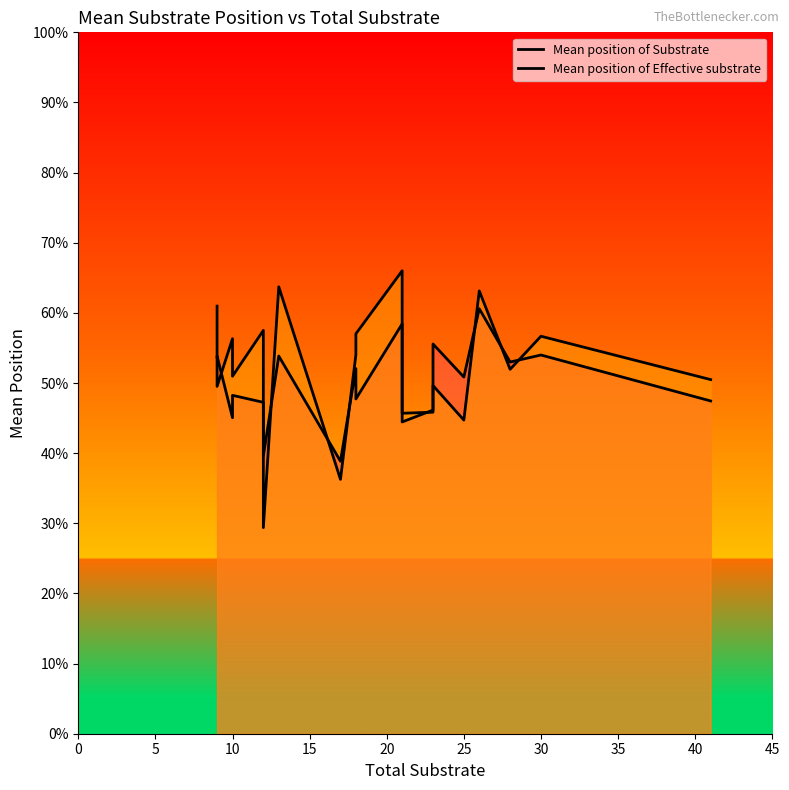

Is it true that Mean position of Substrate equals 0.6 at 10?

True